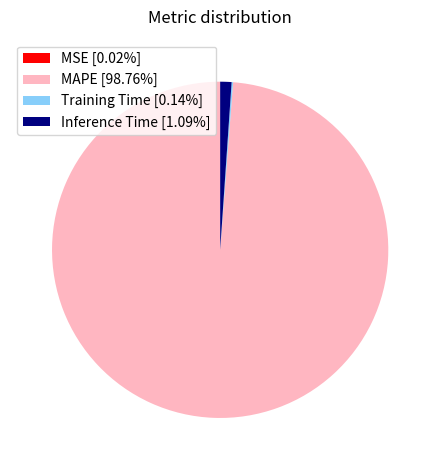

Is there a majority slice in this chart?

Yes